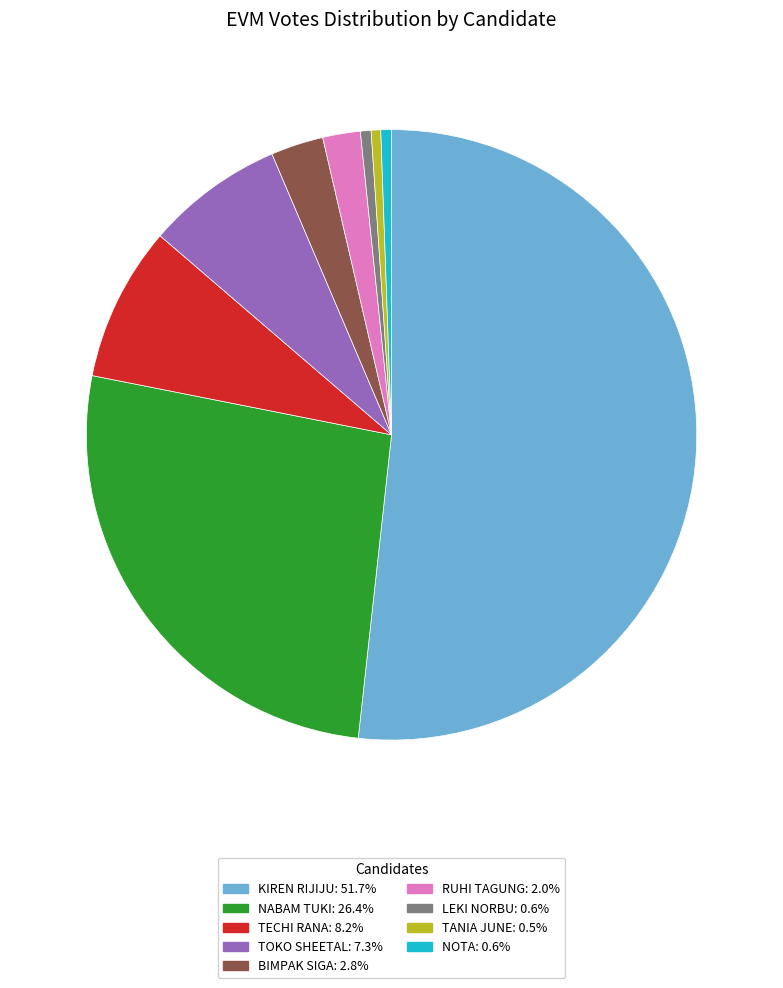

Between TANIA JUNE and RUHI TAGUNG, which is larger?

RUHI TAGUNG